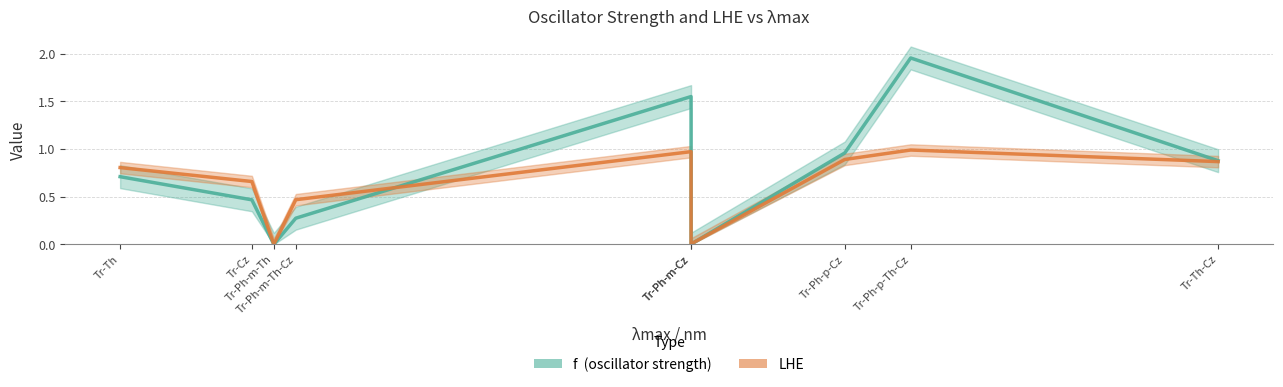

Which has a higher value, Tr-Ph-m-Cz or Tr-Th-Cz?

Tr-Ph-m-Cz